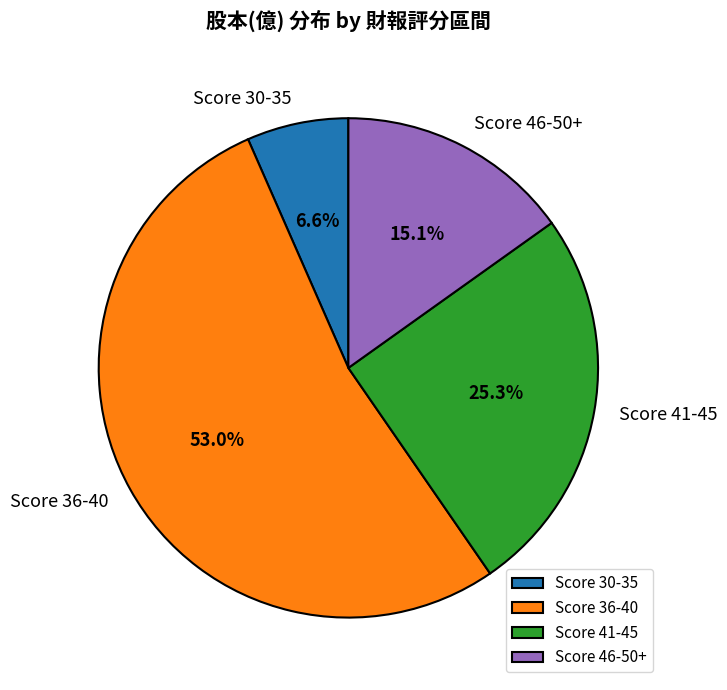

Which slice is the largest?

Score 36-40